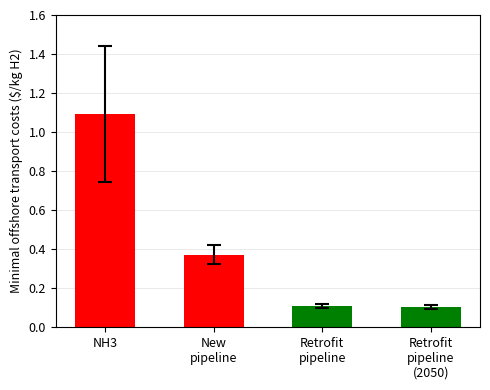

What is the sum of all values?

1.7